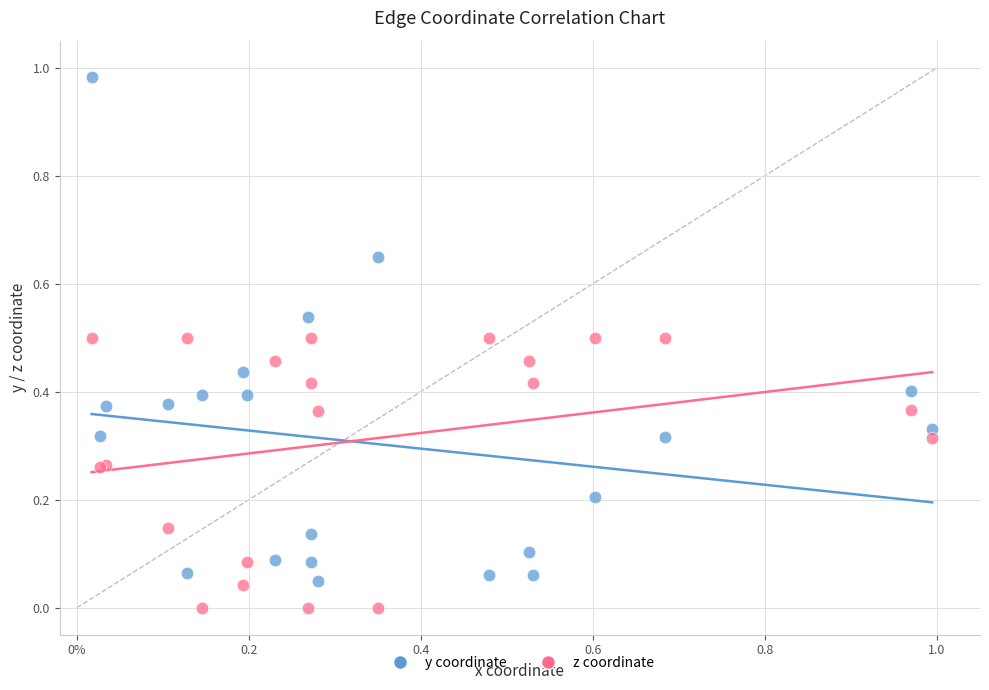

Which series reaches the maximum Y coordinate?

y coordinate